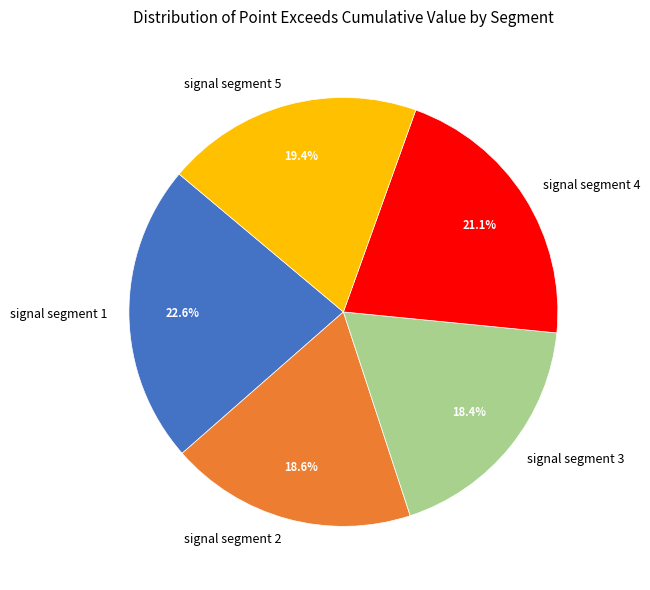

Is there a majority slice in this chart?

No